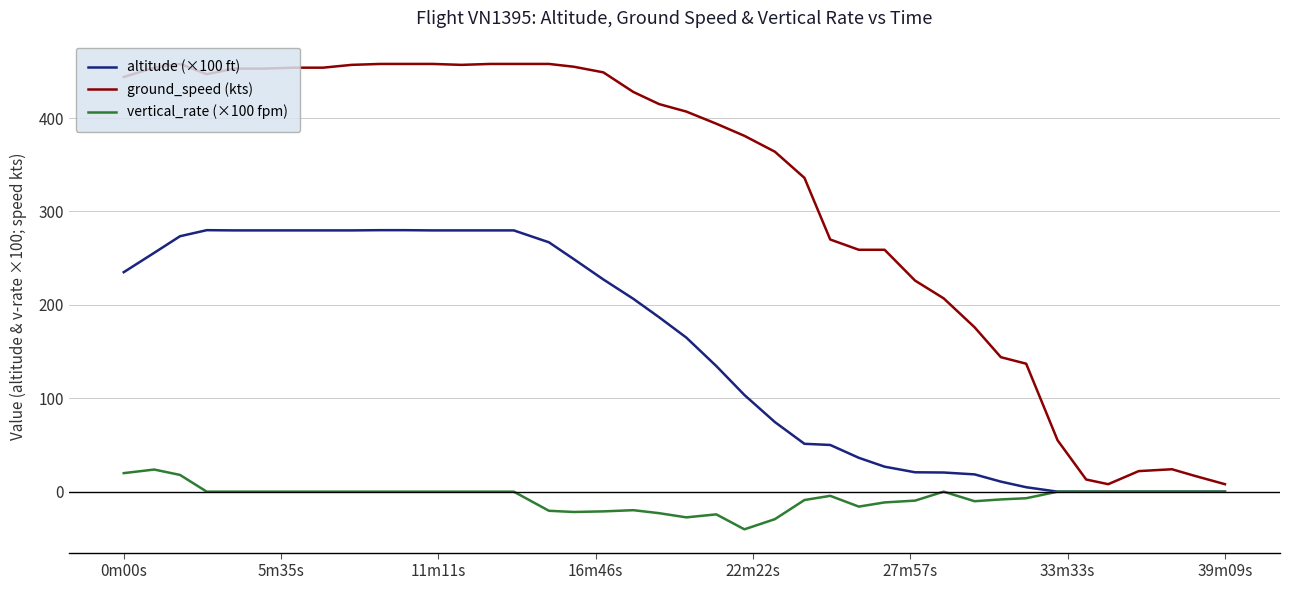

Which series has the largest range (max minus min)?

ground_speed (kts)